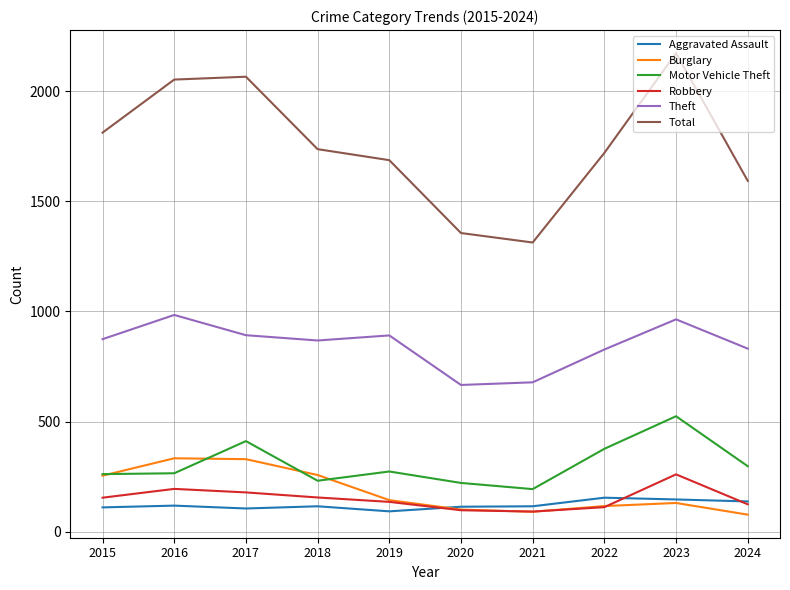

What are all the series names shown in the legend?

Aggravated Assault, Burglary, Motor Vehicle Theft, Robbery, Theft, Total